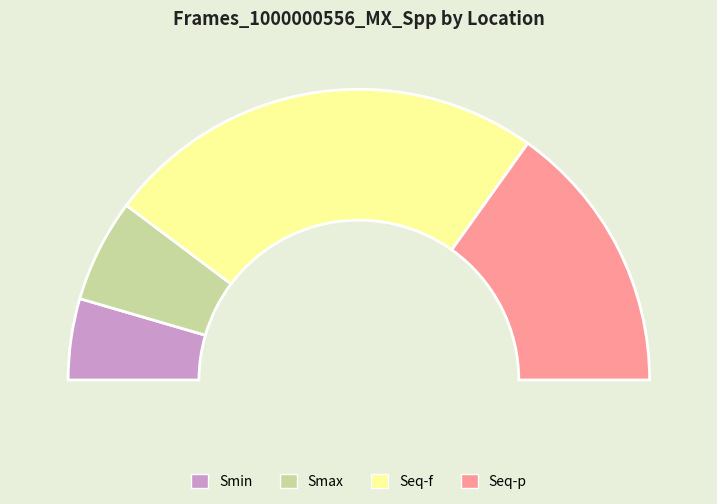

What percentage is NOT represented by Smin?

91.0%